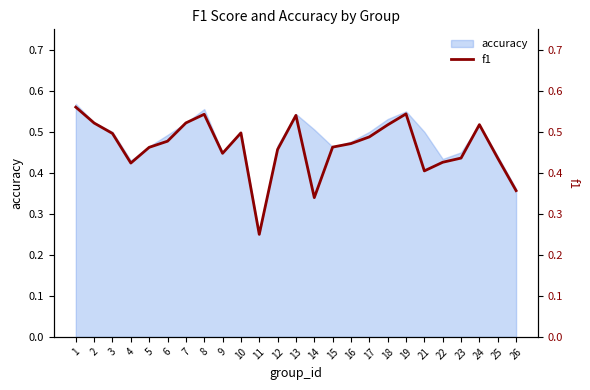

Reading right to left, extract all data points from this chart.

26=0.4	25=0.4	24=0.5	23=0.4	22=0.4	21=0.4	19=0.5	18=0.5	17=0.5	16=0.5	15=0.5	14=0.3	13=0.5	12=0.5	11=0.2	10=0.5	9=0.4	8=0.5	7=0.5	6=0.5	5=0.5	4=0.4	3=0.5	2=0.5	1=0.6